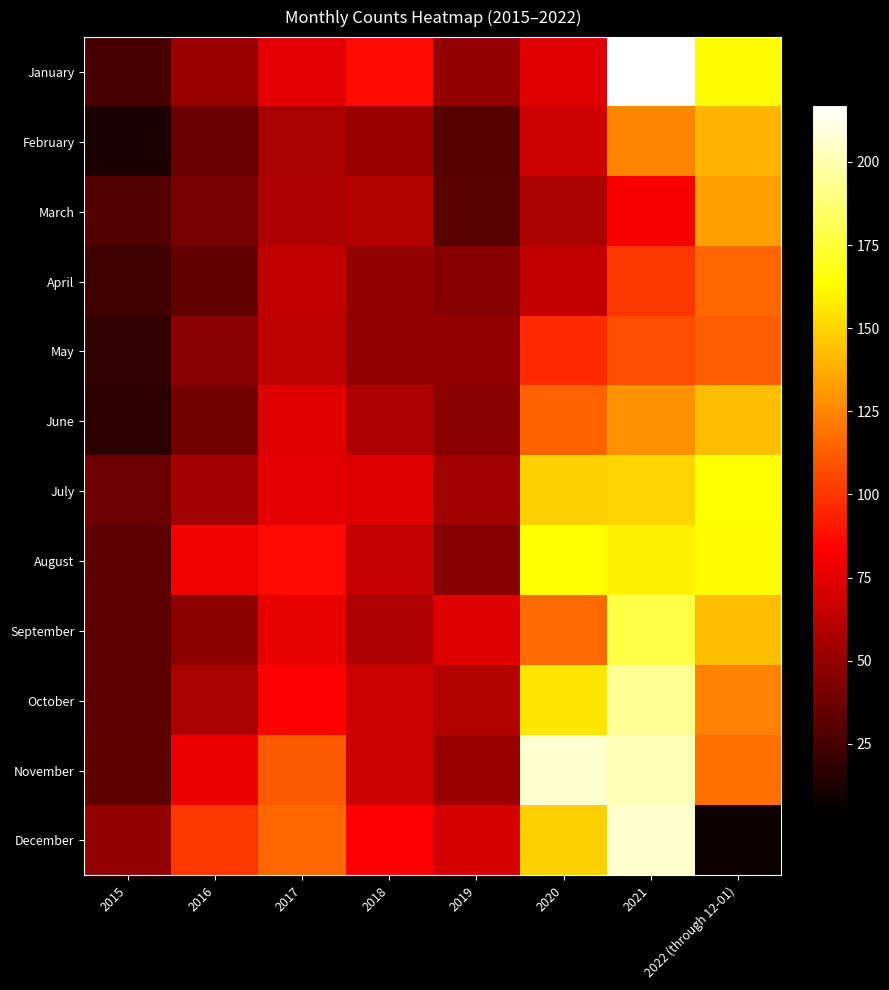

Rank the series by their maximum value, from highest to lowest.

January, November, December, October, September, July, August, June, February, March, April, May